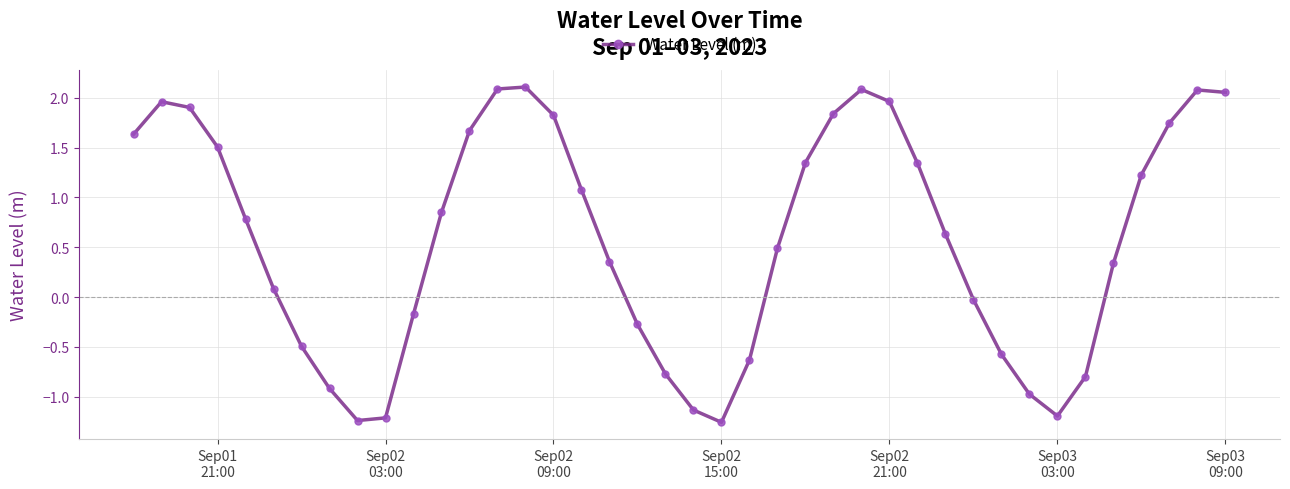

Does the chart display data point markers on the line(s)?

Yes